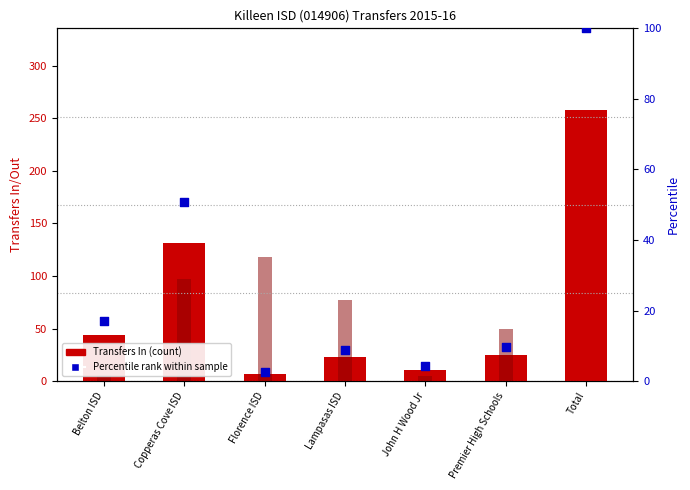

Is the value of Transfers In at Premier High Schools greater than the value of Transfers Out at Premier High Schools?

No